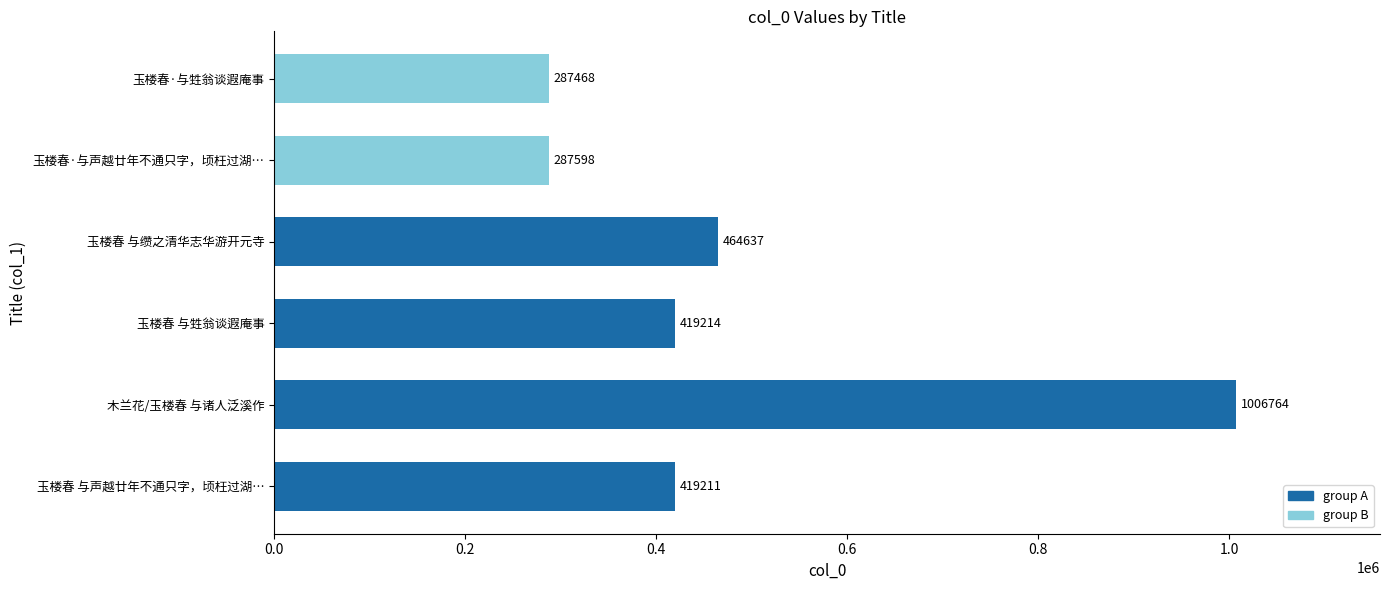

List the labels in order of value, largest first.

木兰花/玉楼春 与诸人泛溪作, 玉楼春 与缵之清华志华游开元寺, 玉楼春 与甡翁谈遐庵事, 玉楼春 与声越廿年不通只字，顷枉过湖…, 玉楼春·与声越廿年不通只字，顷枉过湖…, 玉楼春·与甡翁谈遐庵事